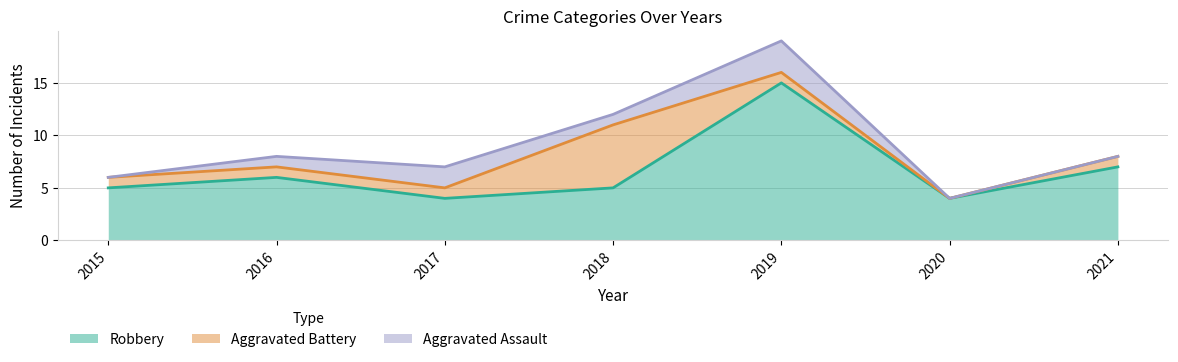

Reading left to right, transcribe all the data shown in this chart.

Aggravated Assault: 2015=0	2016=1	2017=2	2018=1	2019=3	2020=0	2021=0
Aggravated Battery: 2015=1	2016=1	2017=1	2018=6	2019=1	2020=0	2021=1
Robbery: 2015=5	2016=6	2017=4	2018=5	2019=15	2020=4	2021=7